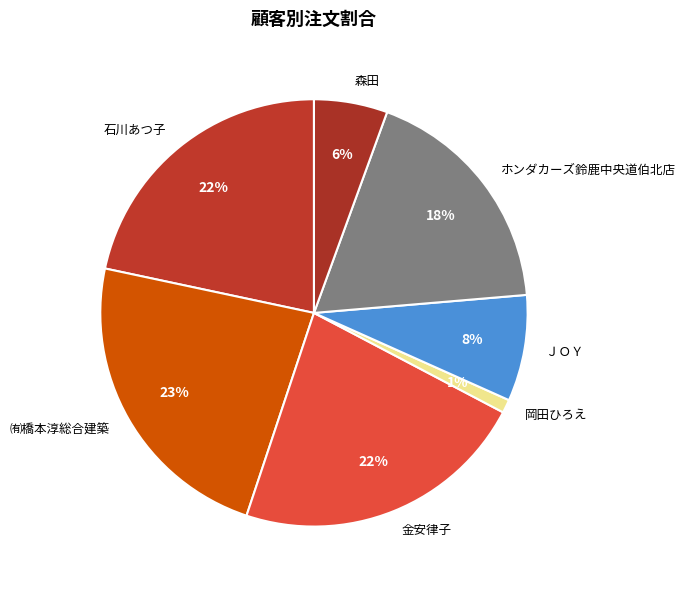

Do ＪＯＹ and ㈲橋本淳総合建築 together represent more than half of the pie?

No